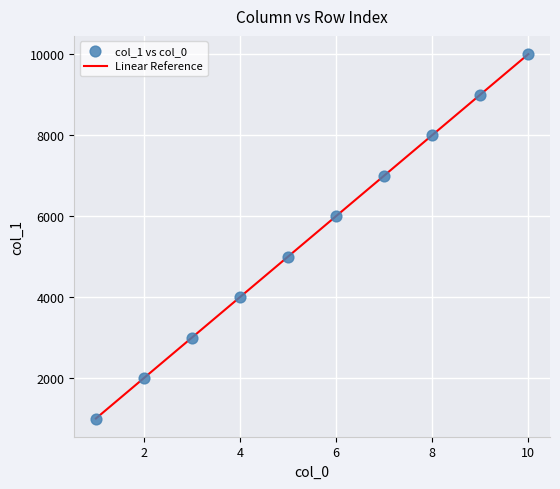

What is the smallest value displayed?

1000.0